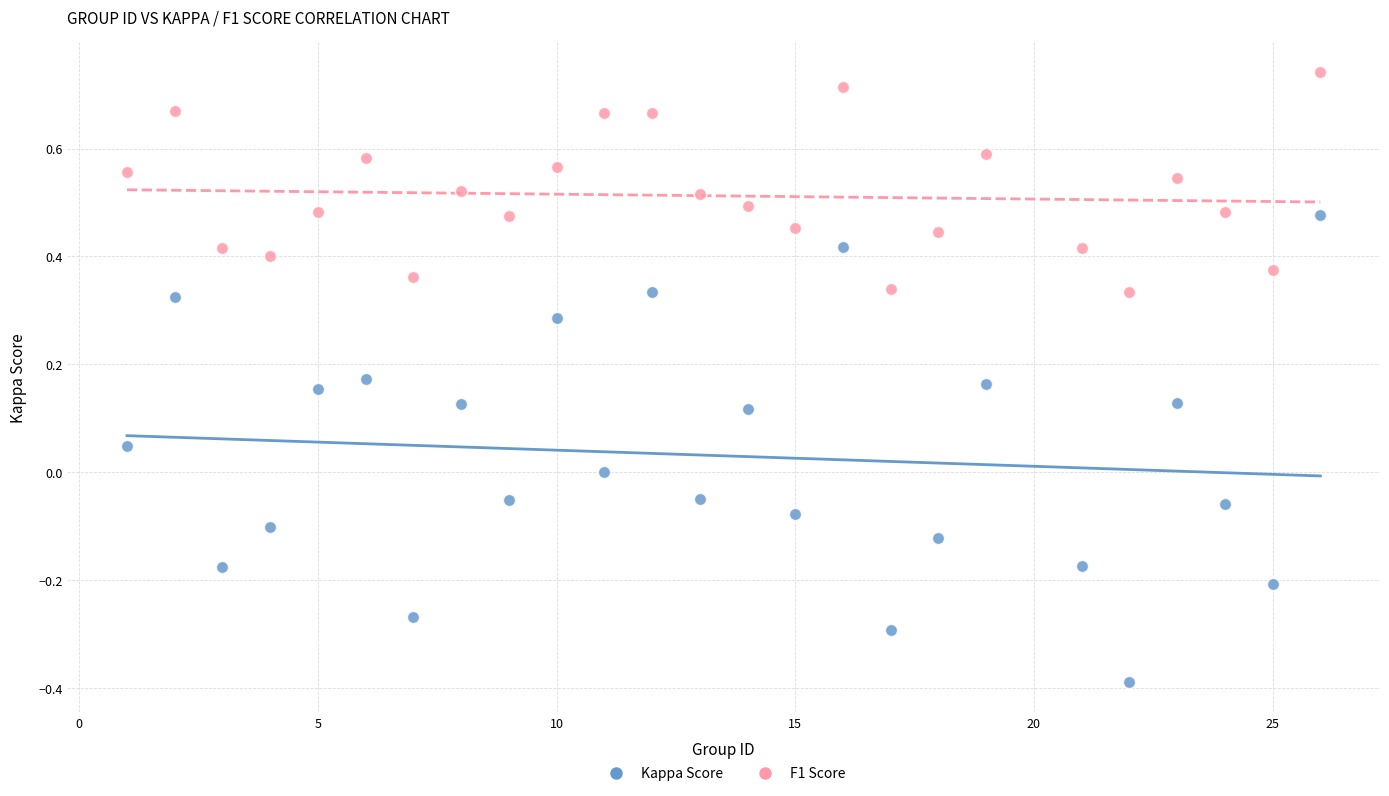

Across all data points, what is the range of X values (max minus min)?

25.0